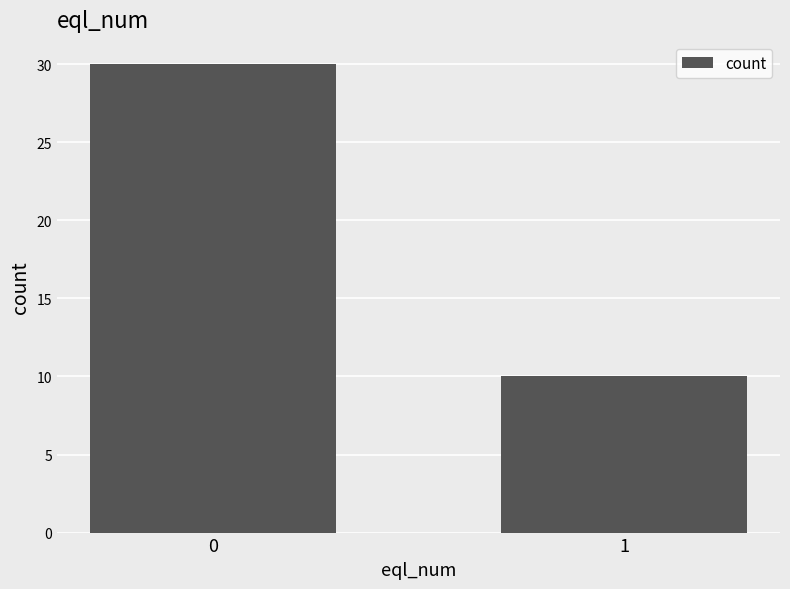

Are the bars grouped side by side (vs. stacked)?

No